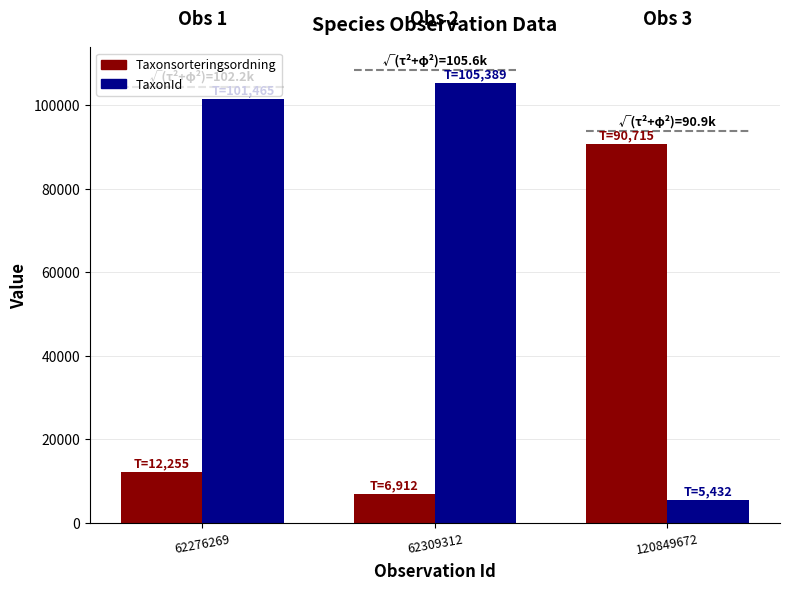

What is the difference between the maximum and minimum values in the Taxonsorteringsordning series?

83803